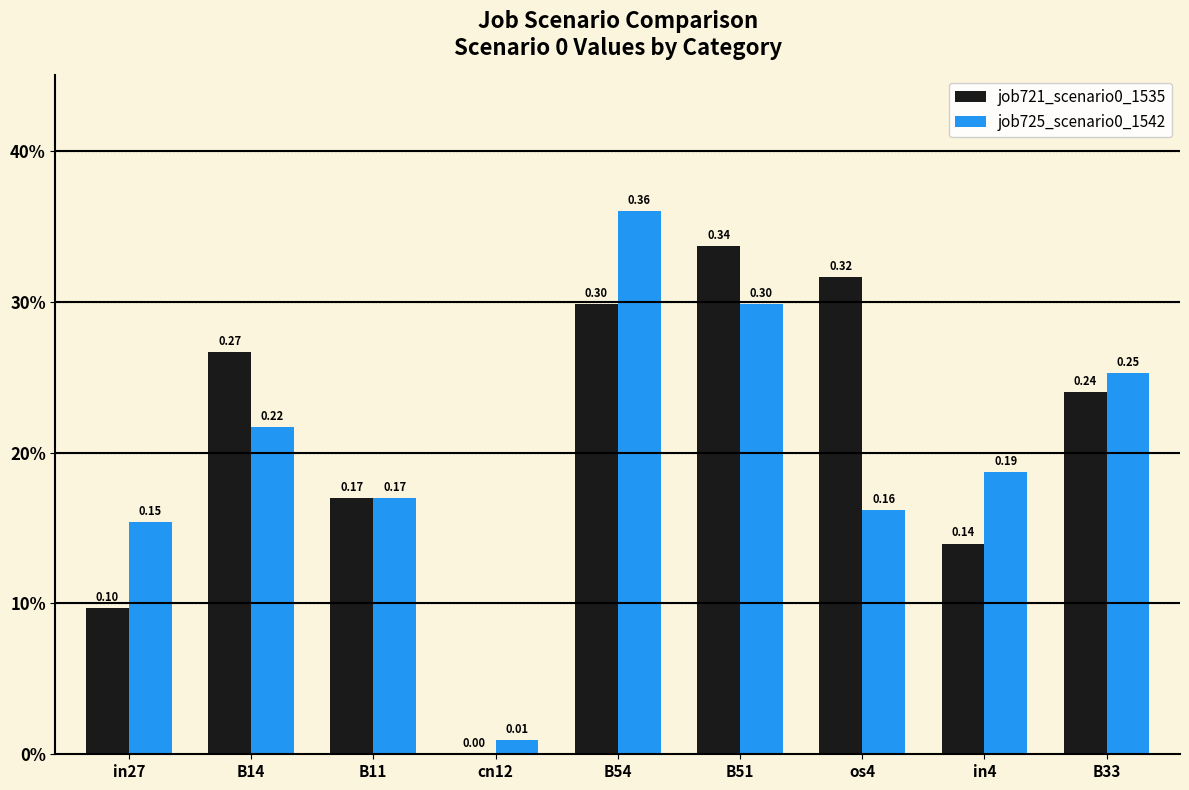

What is the difference between the second highest and second lowest values in the job721_scenario0_1535 series?

0.2